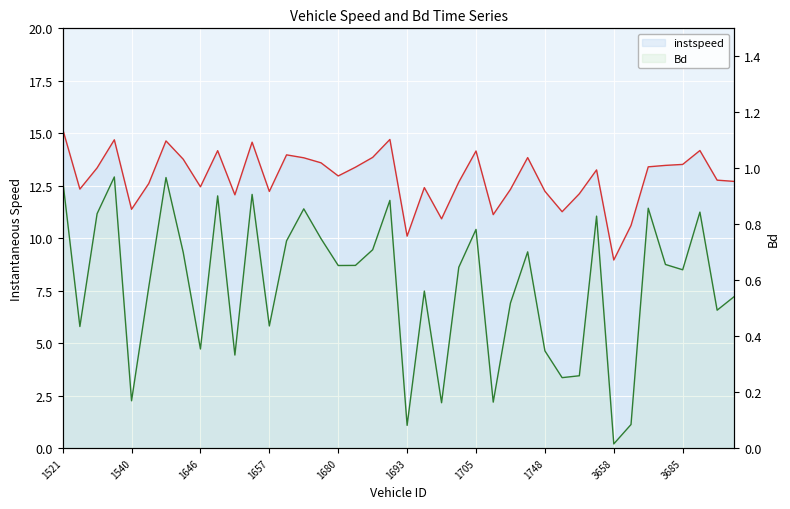

True or false: Bd and instspeed cross at least once.

False